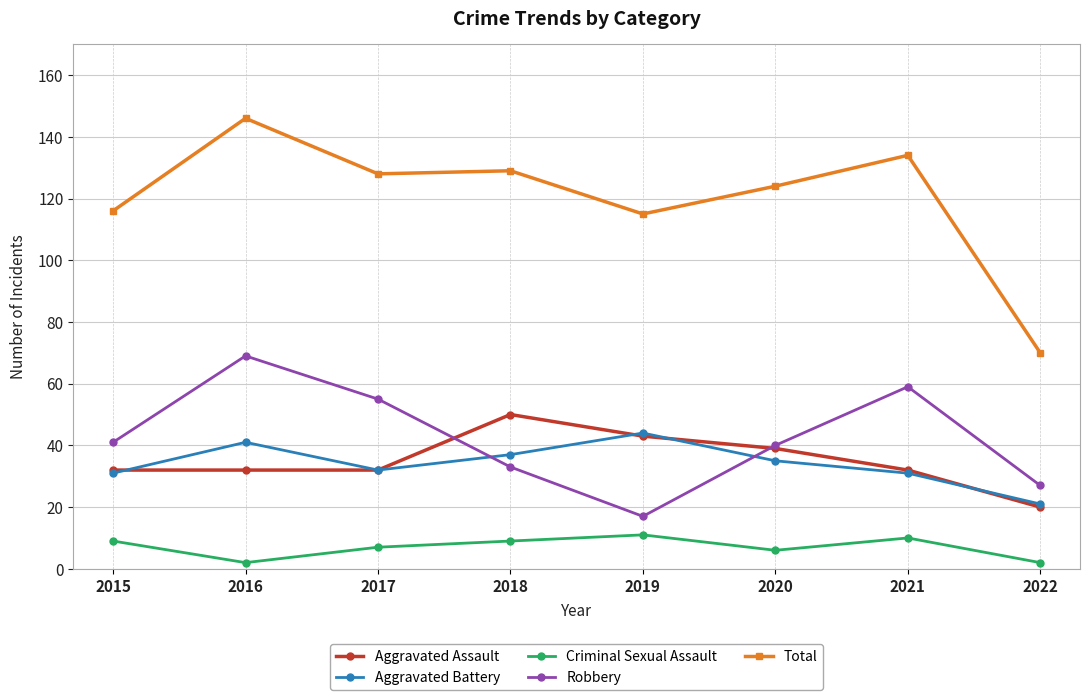

What is the average value of the Aggravated Battery series?

34